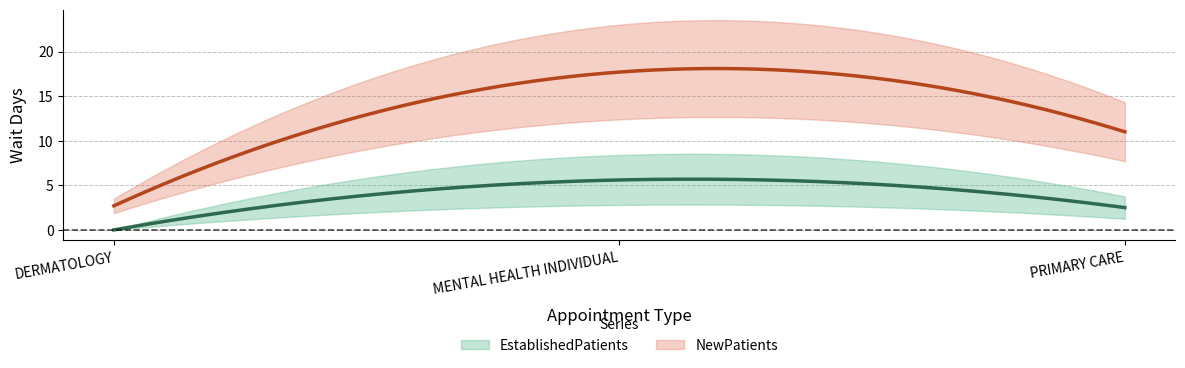

Which series has the largest total across all categories?

NewPatients